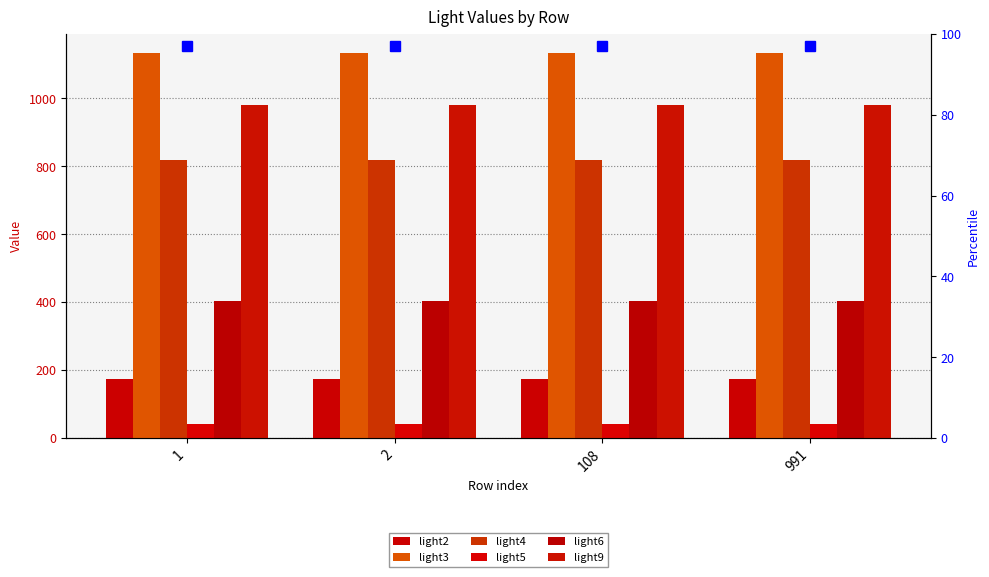

How many bars are there in each group?

6